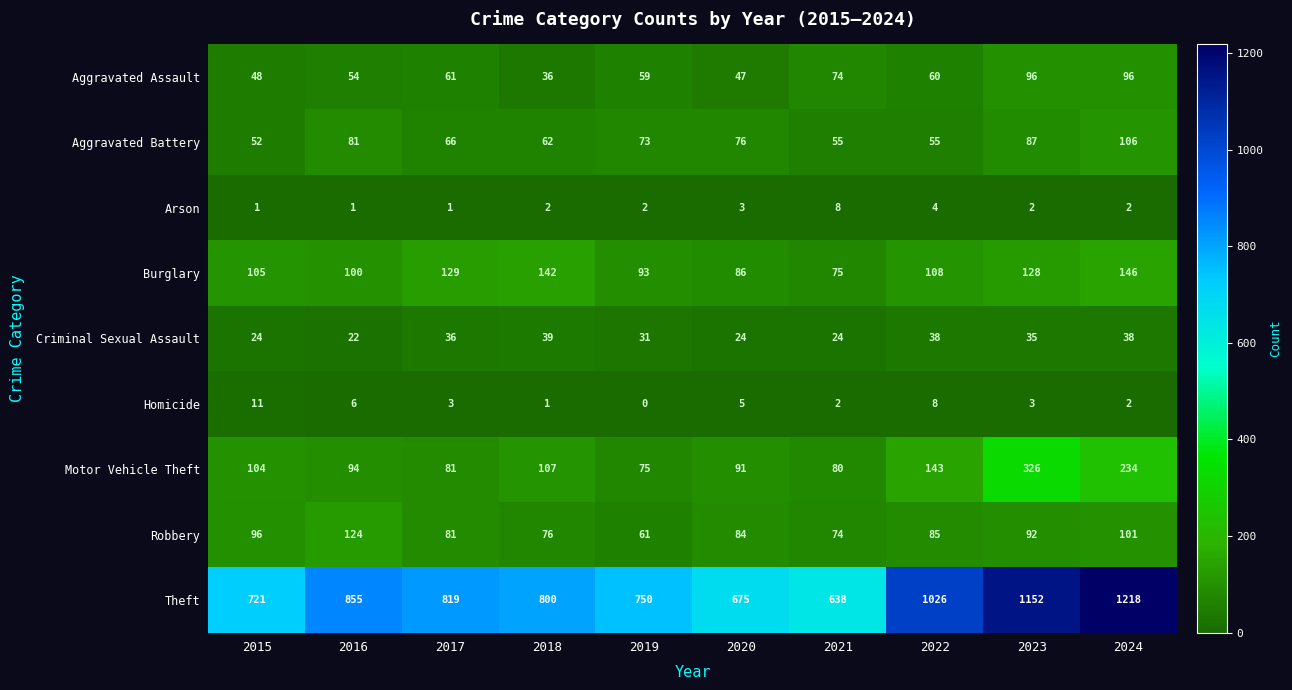

What is the difference between the maximum and second lowest values in the Motor Vehicle Theft series?

246